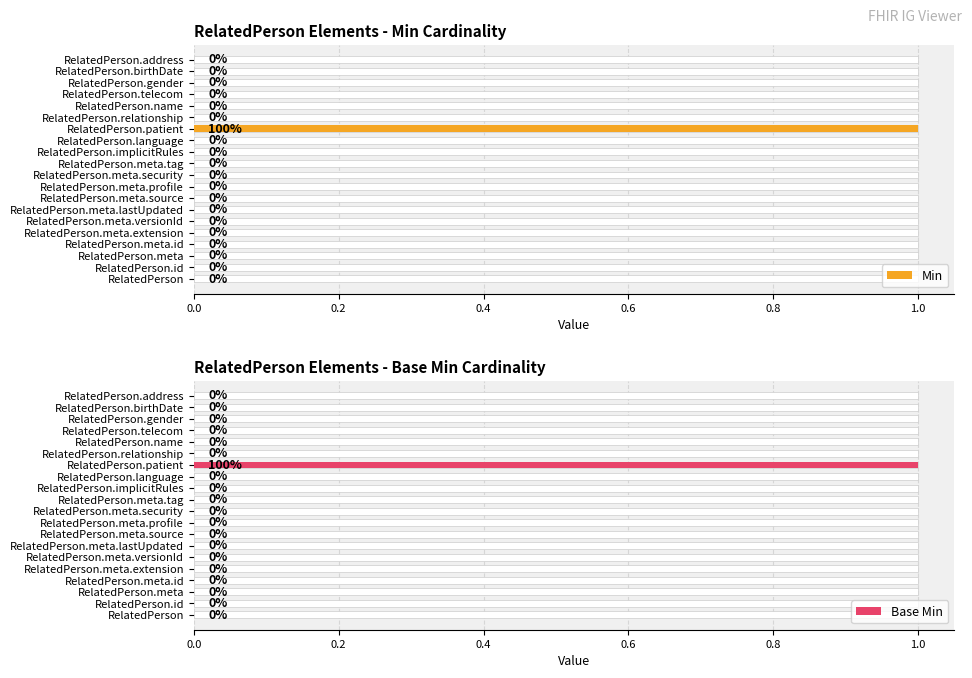

Which series has the largest total across all categories?

Min